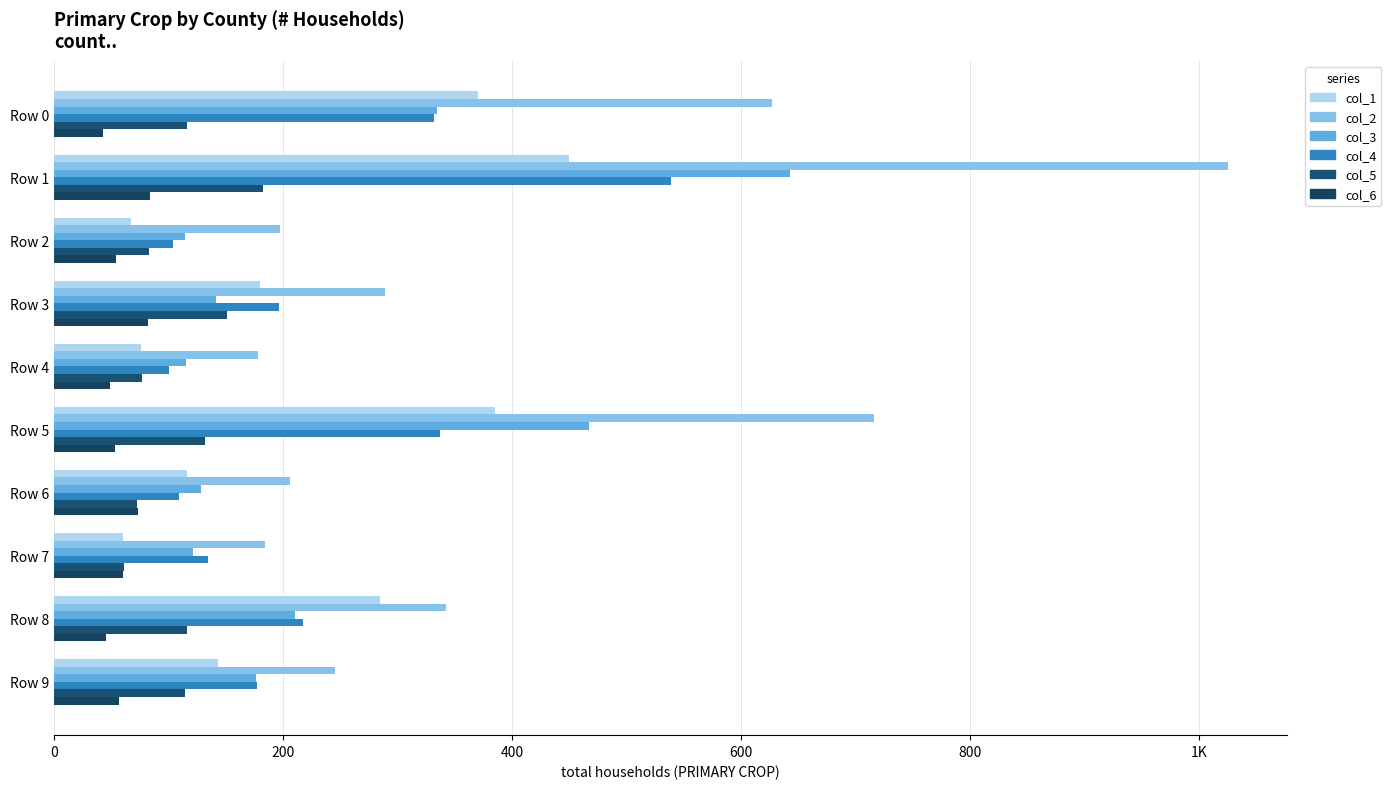

What is the greatest value displayed?

1025